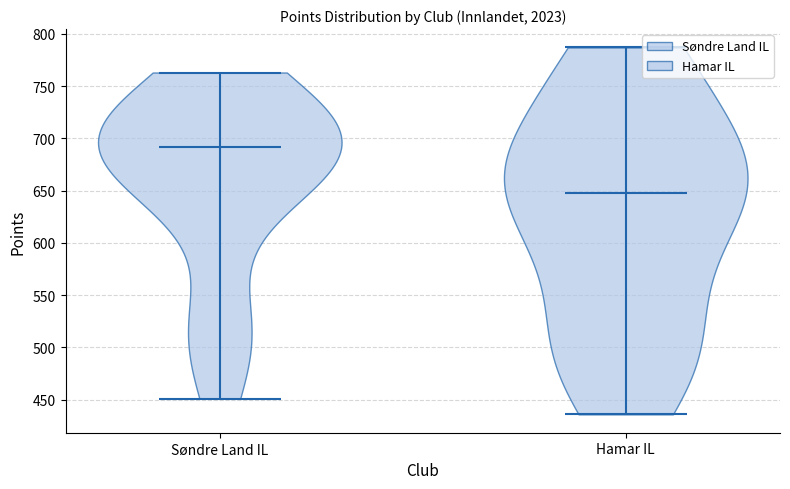

Reading left to right, read every violin against the y-axis: where its median line is, and the lowest and highest points it reaches. The values are not printed on the chart, so give them approximately, as read against the axis.

Søndre Land IL: median line 690, lowest point 450, highest point 765
Hamar IL: median line 650, lowest point 435, highest point 785